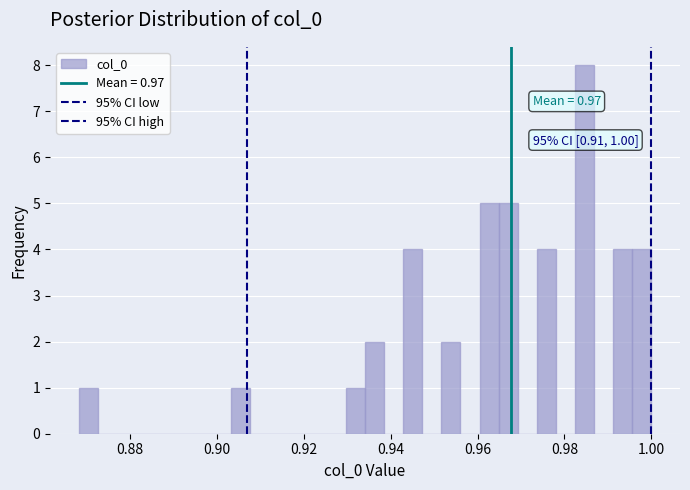

Around what value on the x-axis is the tallest bar? Give the approximate position of its centre, as read against the axis.

0.984